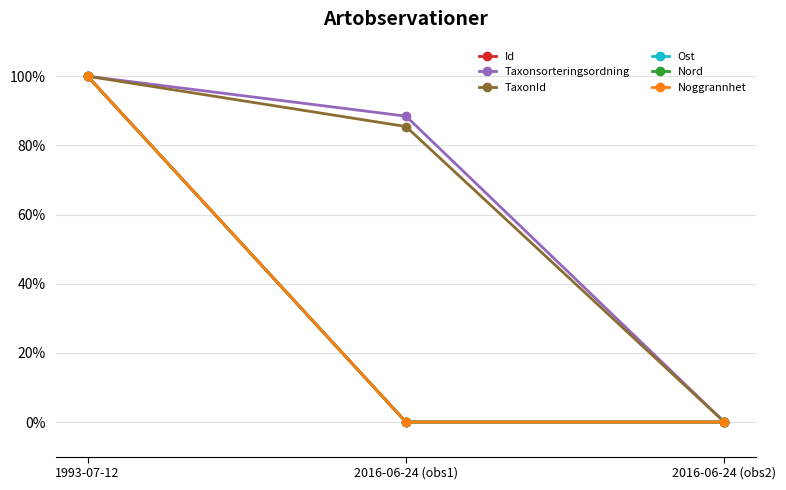

Rank the series at 2016-06-24 (obs2) from highest to lowest value.

Id, Taxonsorteringsordning, TaxonId, Ost, Nord, Noggrannhet